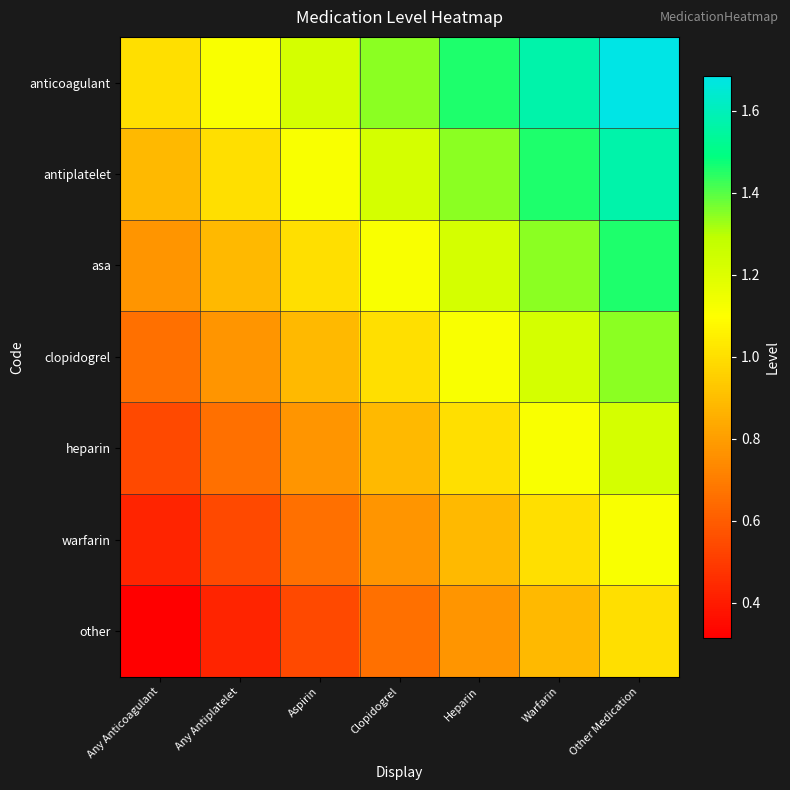

At how many categories does at least one series exceed 1?

6